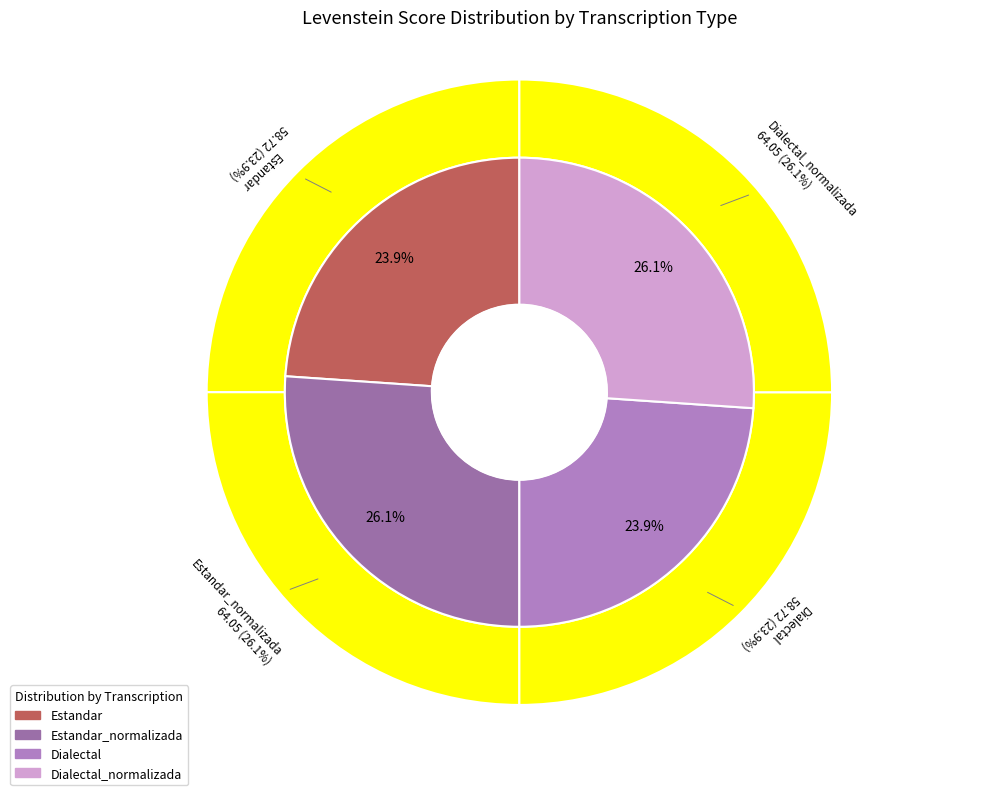

What percentage is the Dialectal_normalizada slice, to the nearest percent?

26%